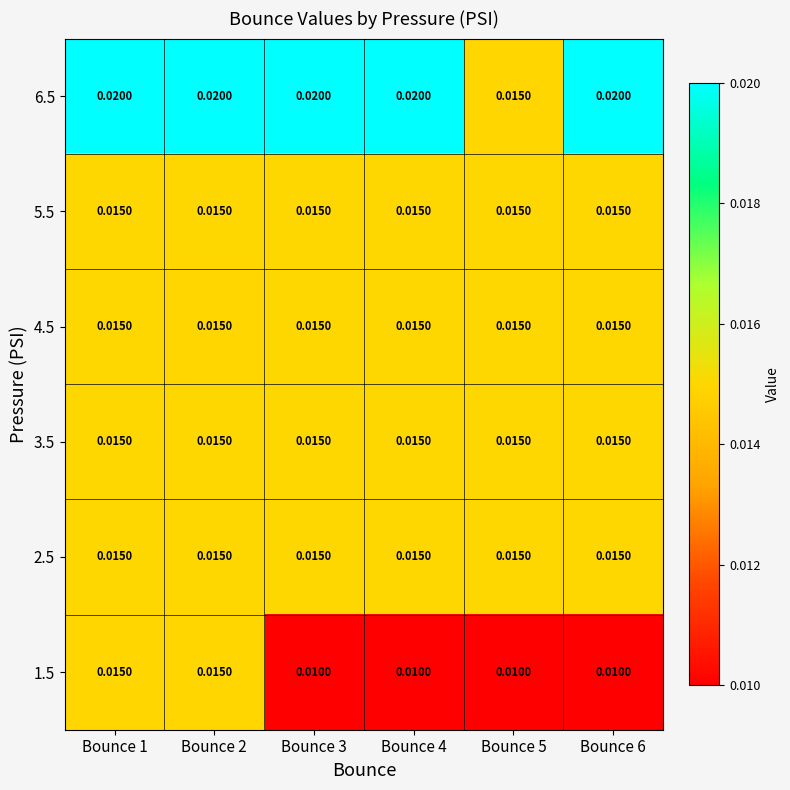

How many distinct data groups are displayed?

6